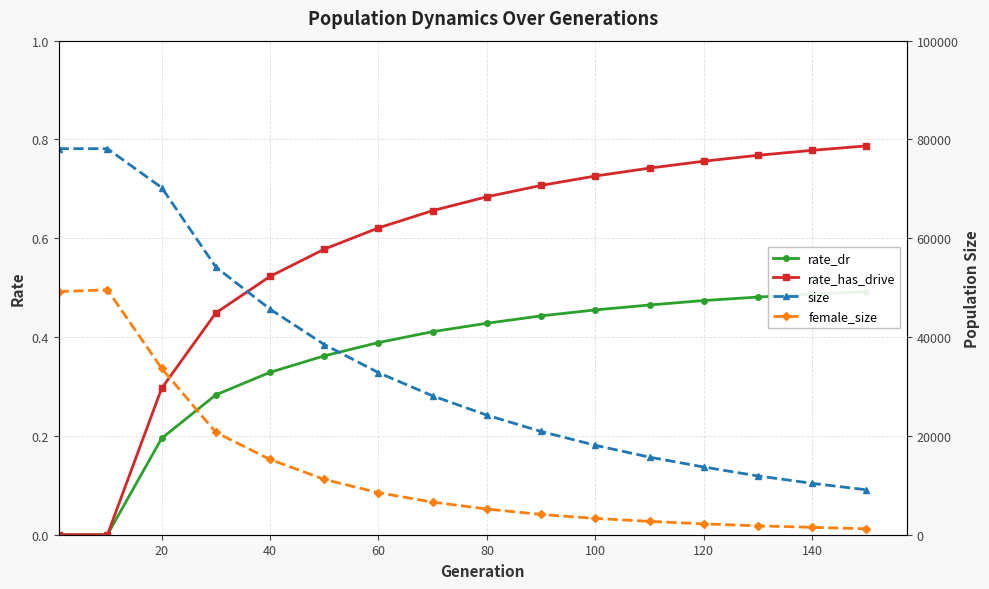

The value of rate_has_drive at 120 is 1.1. True or false?

False